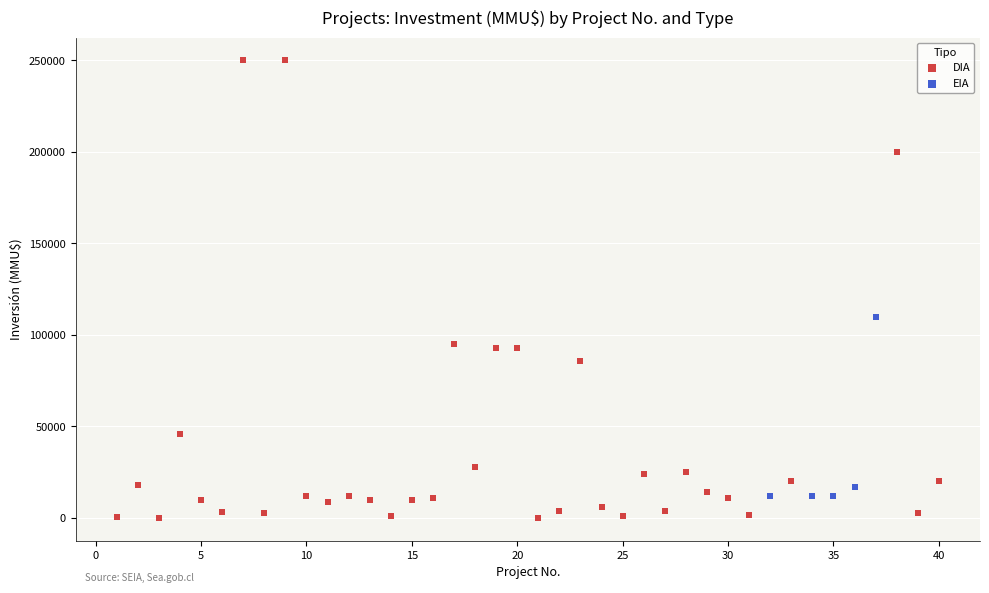

Which series contains the highest Y value?

DIA